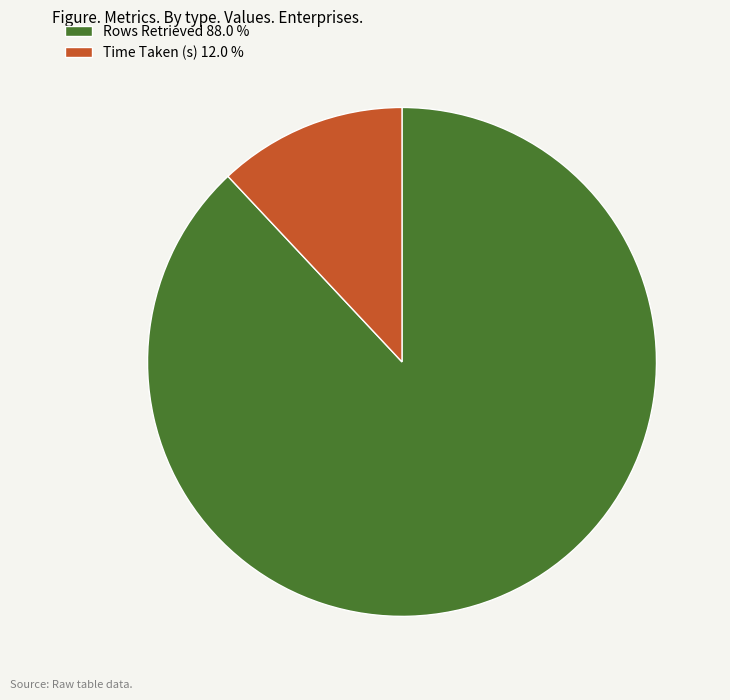

True or false: Rows Retrieved accounts for 88% of the total.

True